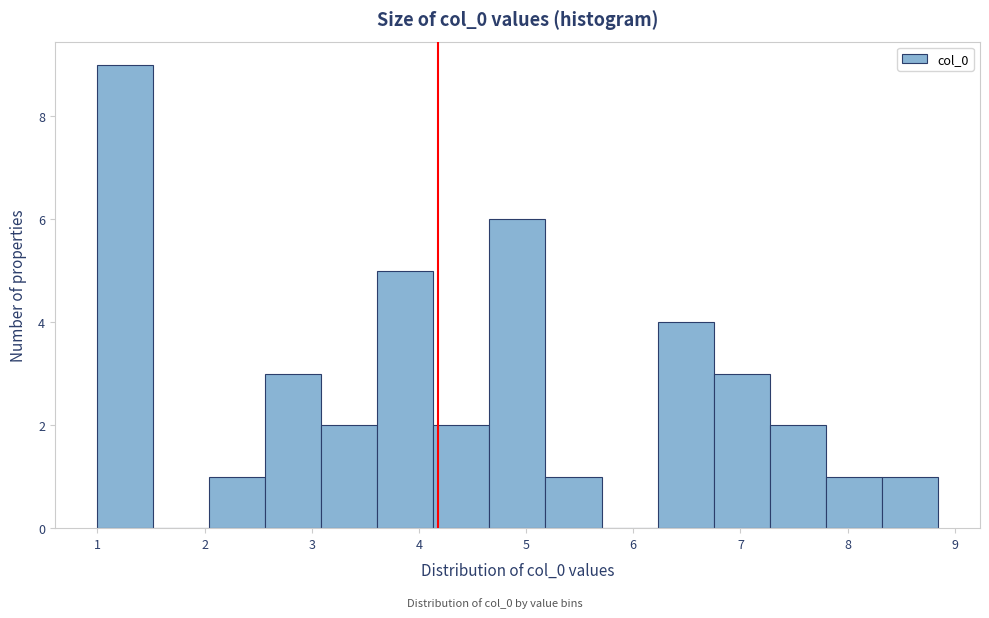

Which range on the x-axis has the tallest bar?

1.0 to 1.5